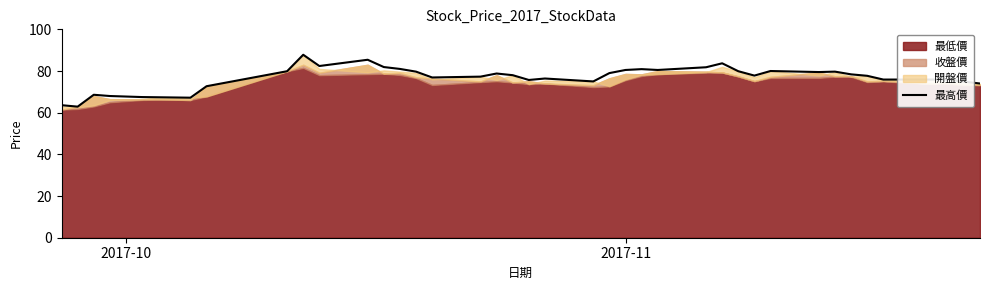

What is the greatest value displayed?

87.8